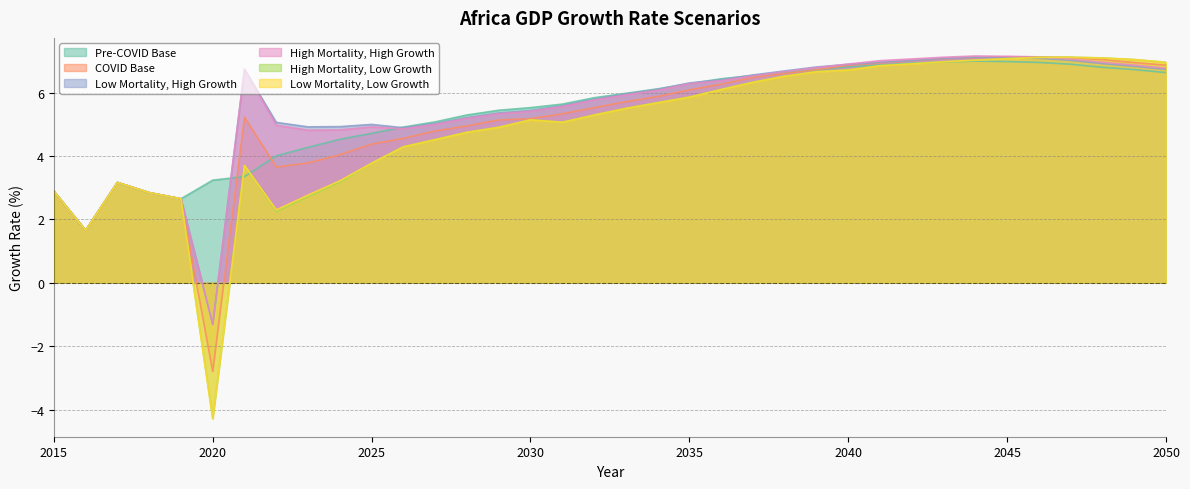

What is the difference between the maximum and second lowest values in the Low Mortality, High Growth series?

5.5